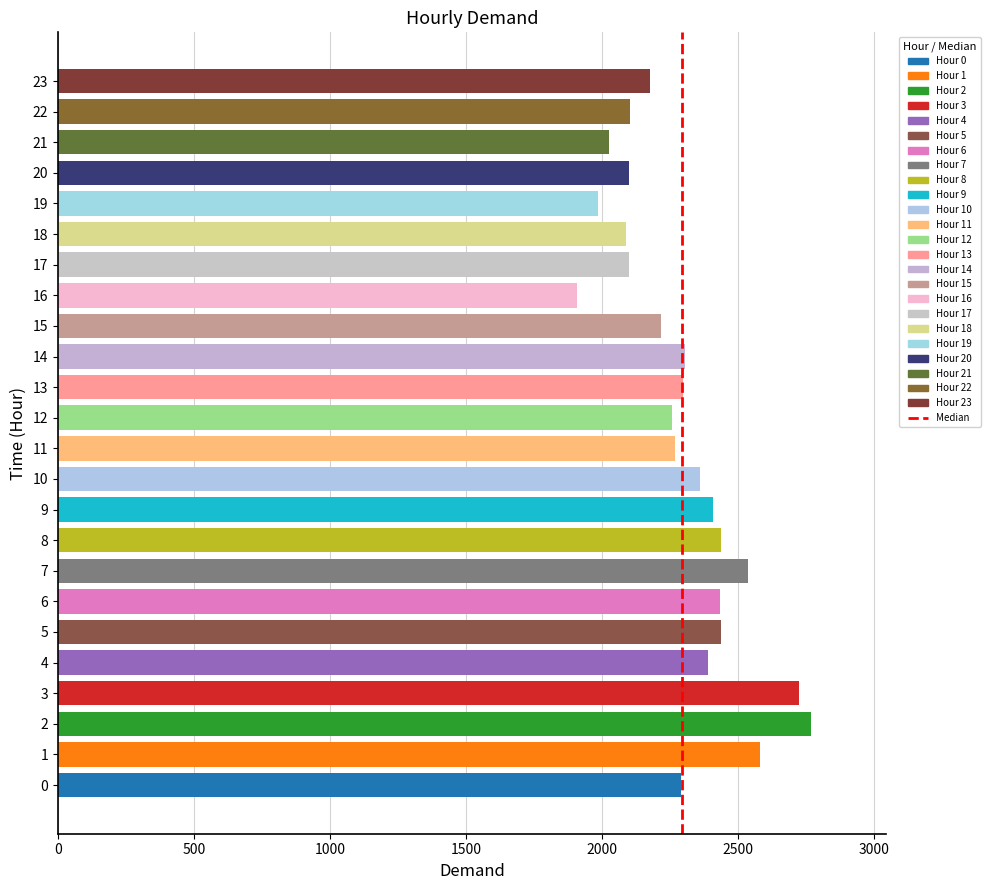

True or false: the data shows 0 at 0.

False